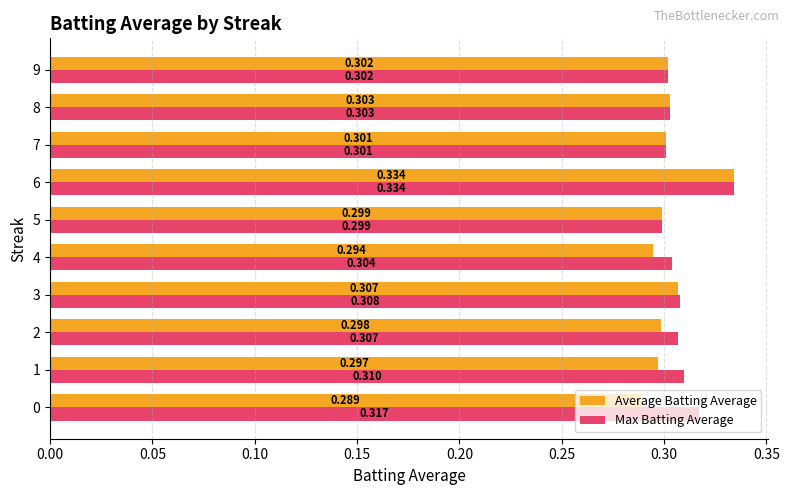

At which category is the sum across all series the highest?

6